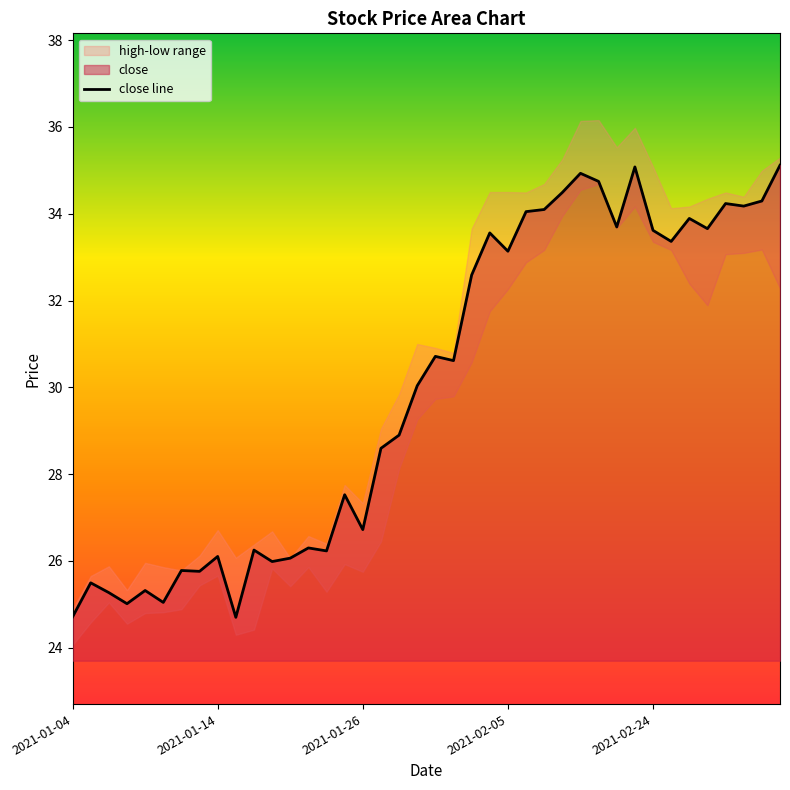

What is the minimum value for close line?

24.7